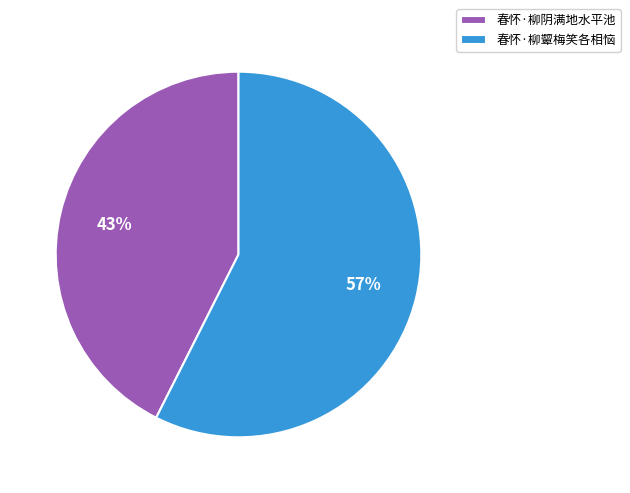

What is the largest slice in the pie chart?

春怀·柳颦梅笑各相恼